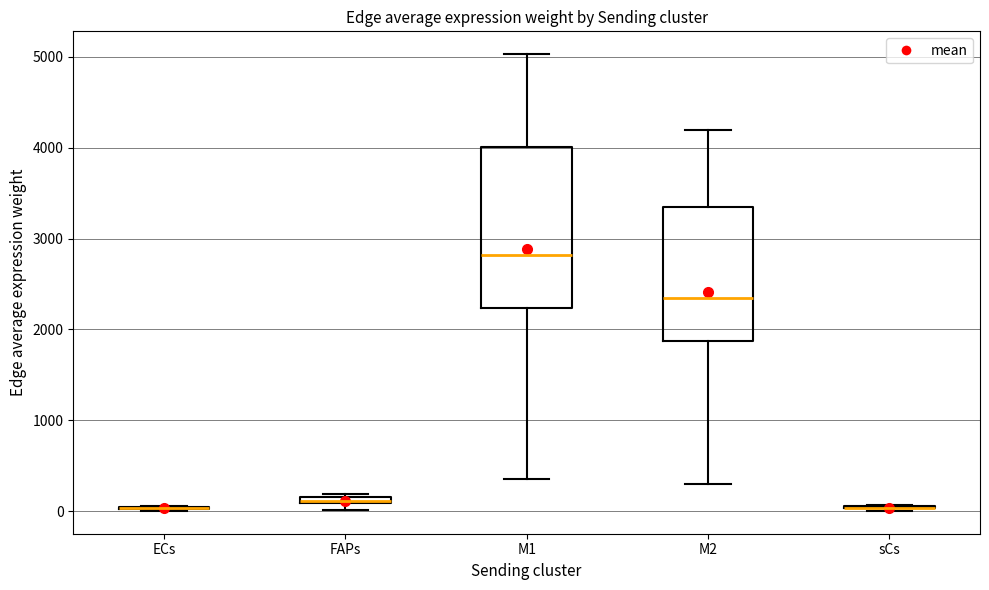

Where does the median line of the box for M2 sit on the y-axis? The values are not printed on the chart, so give them approximately, as read against the axis.

2300